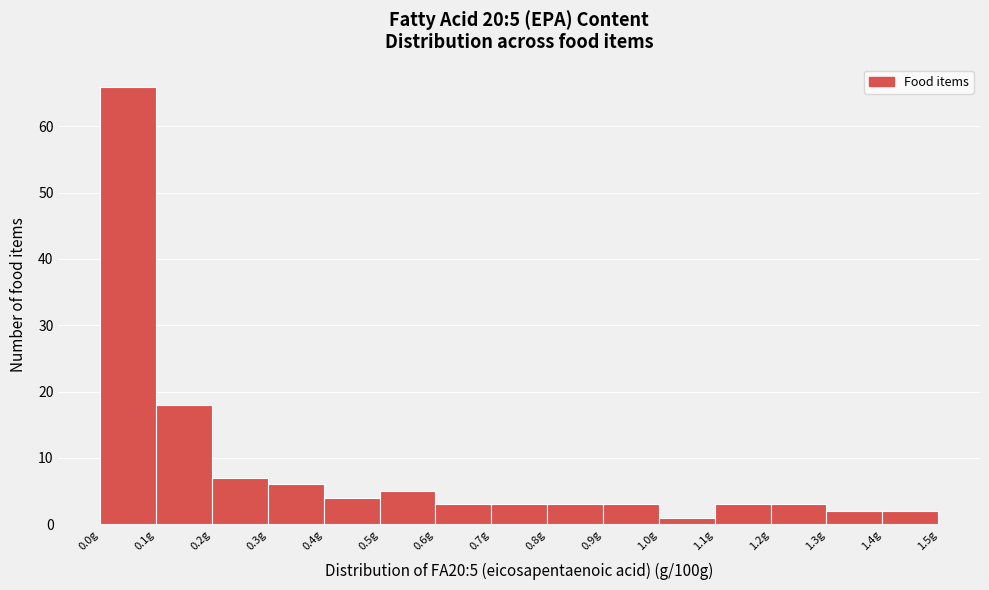

Over which range of the x-axis is the bar tallest?

0.0 to 0.1